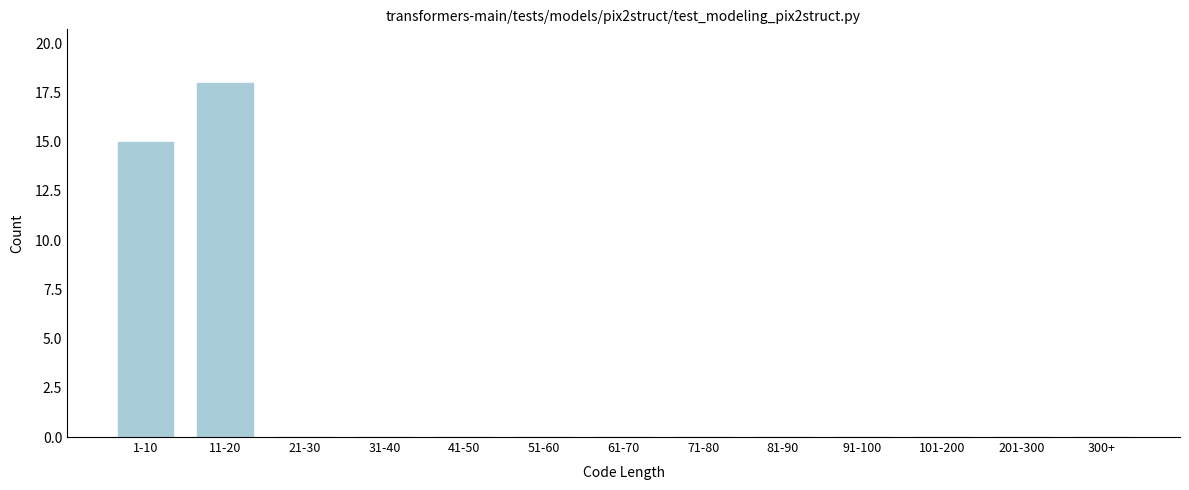

Reading left to right, extract all data points from this chart.

1-10=15	11-20=18	21-30=0	31-40=0	41-50=0	51-60=0	61-70=0	71-80=0	81-90=0	91-100=0	101-200=0	201-300=0	300+=0